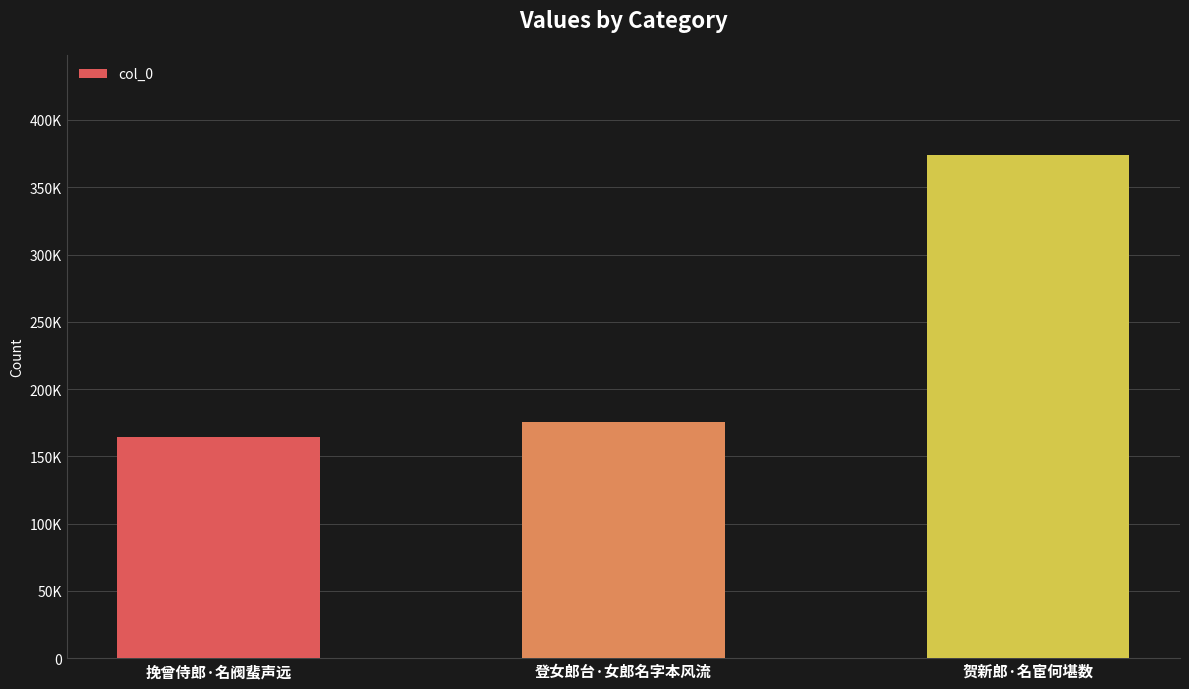

What is the value of the 1st bar from the left?

164439